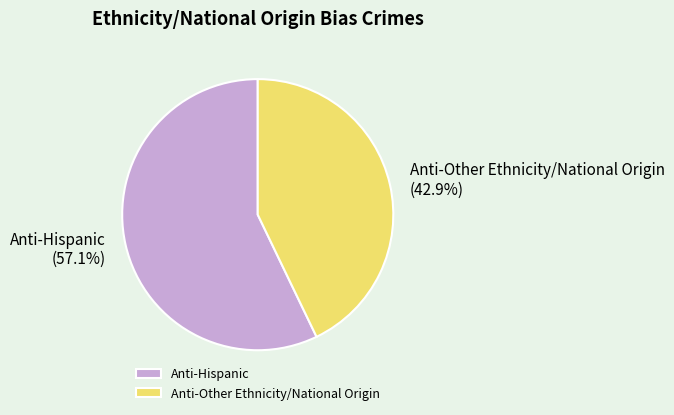

To the nearest percent, what is the average slice percentage?

50%